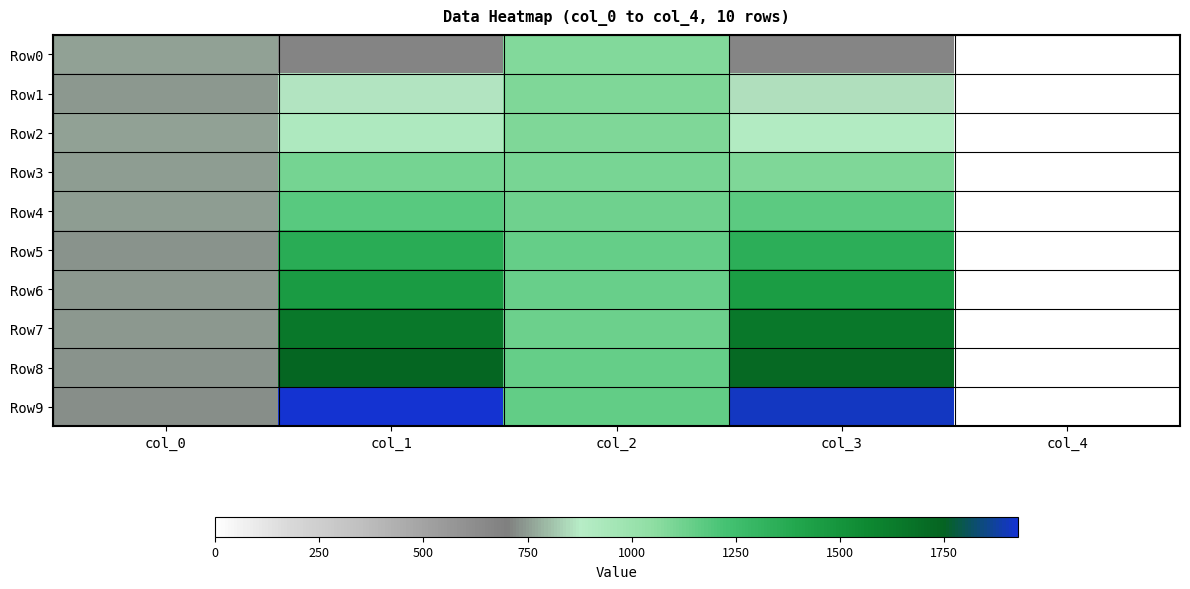

Count the number of data series in this chart.

10